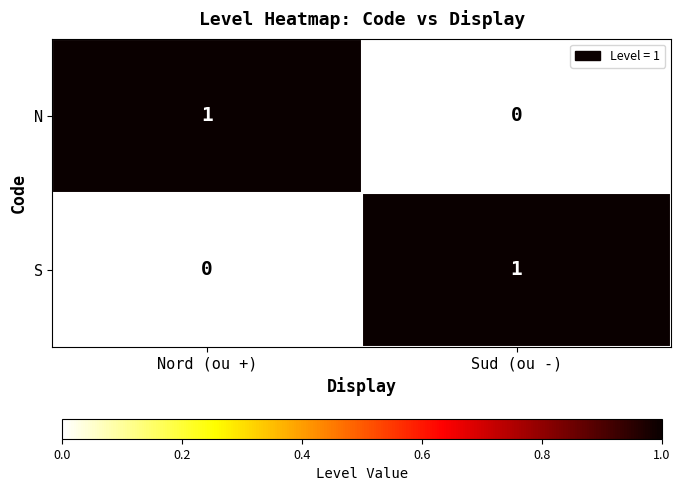

True or false: S has a value of 0 at Sud (ou -).

False